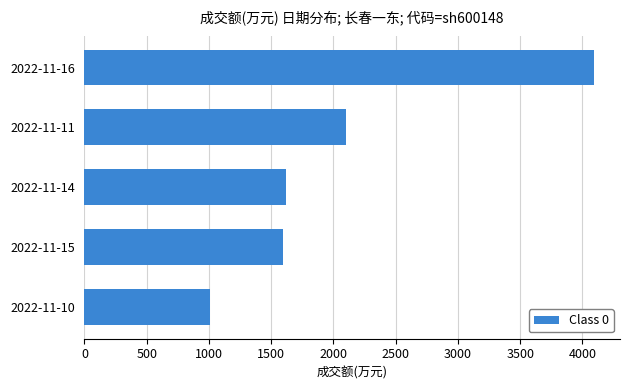

Is it true that the value at 2022-11-16 is 5722?

False